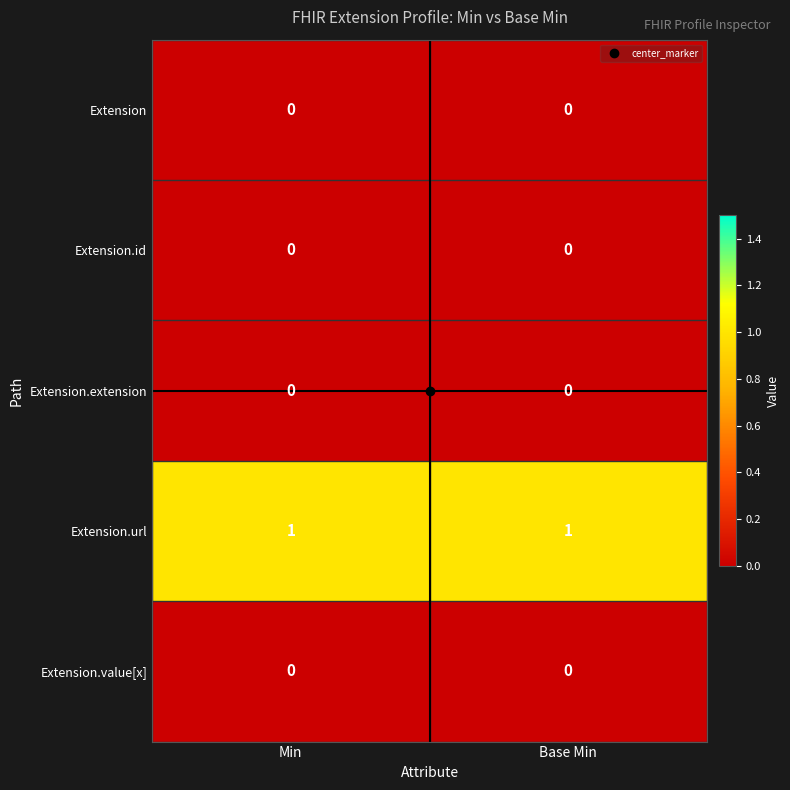

Which series has the largest total across all categories?

Extension.url